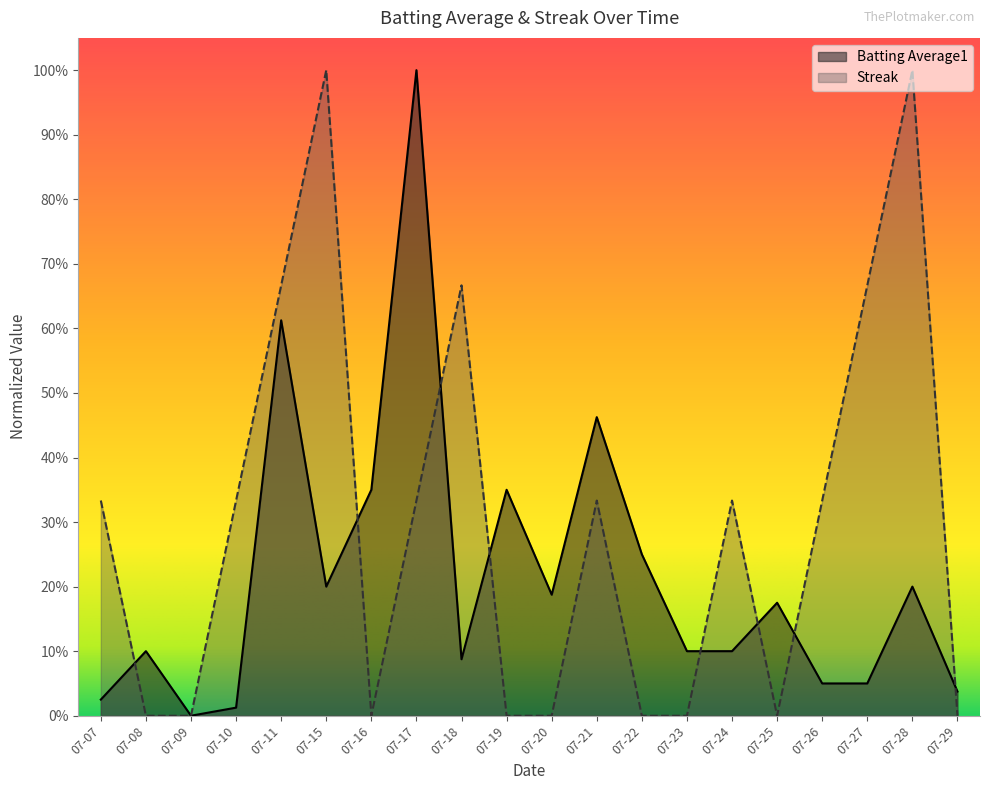

The Batting Average1 series shows 0.0 at 07-07. True or false?

False